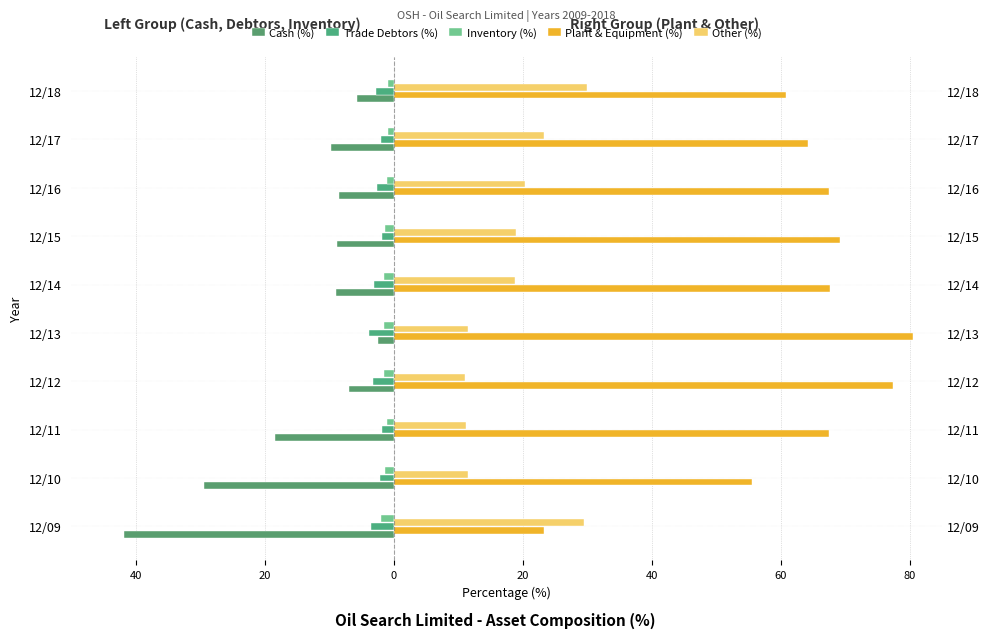

How many values in the Plant & Equipment (%) series exceed 67?

6